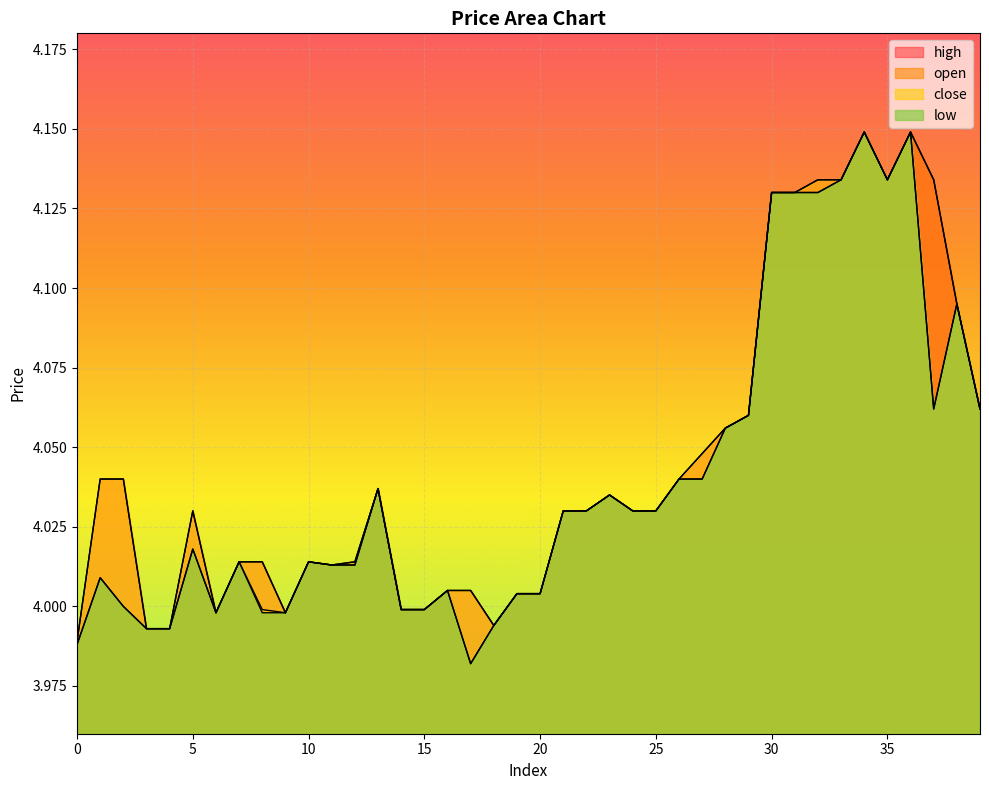

Is the value of high at 22 greater than the value of low at 39?

No